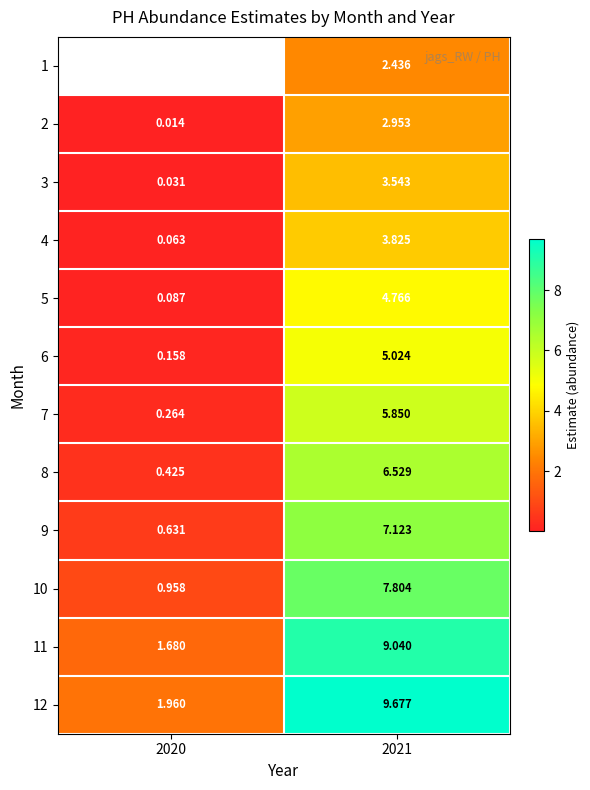

How many values in the 2 series are below 2?

1